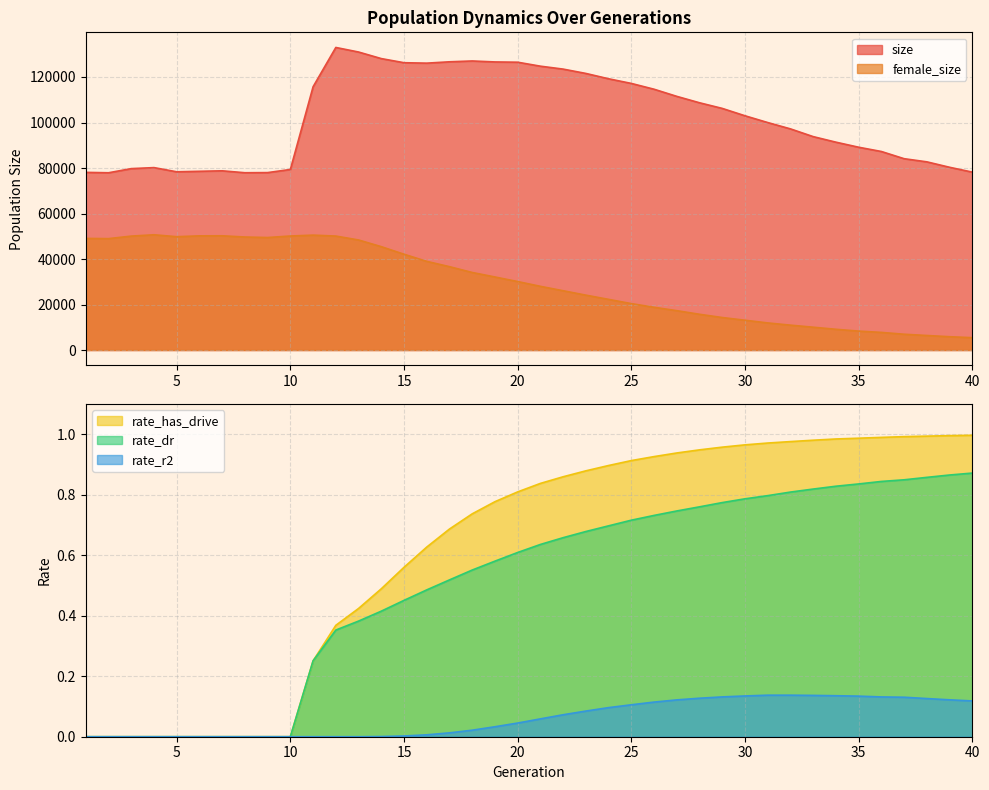

What is the difference between the maximum and minimum values in the rate_r2 series?

0.1